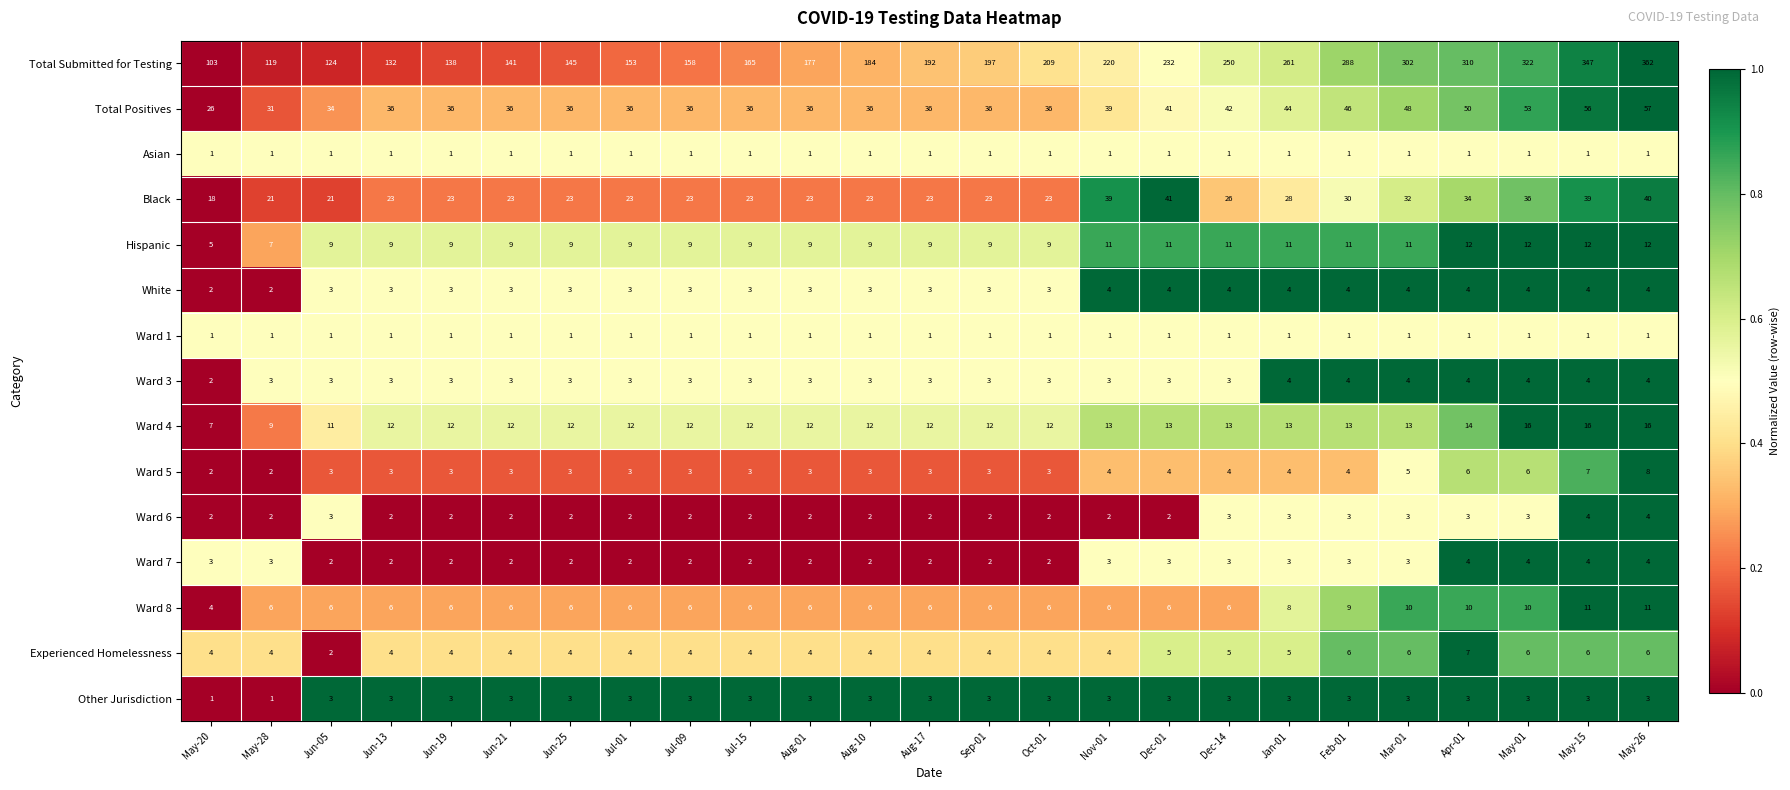

True or false: Total Positives has a value of 41 at Dec-01.

True